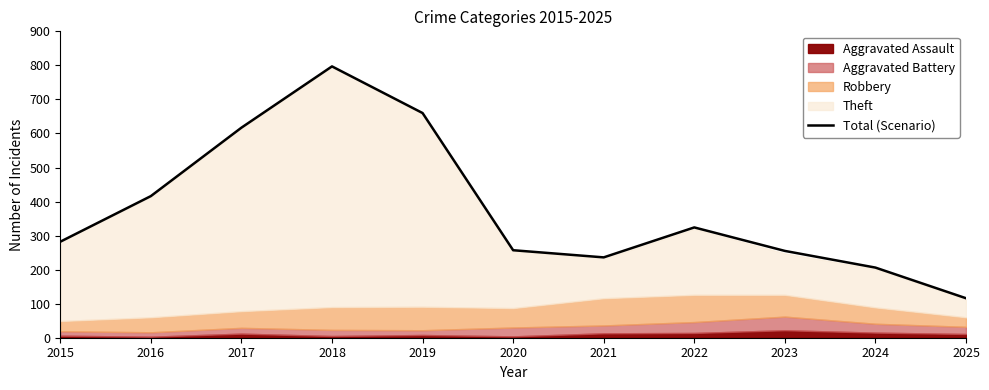

Does the chart display data point markers on the line(s)?

No